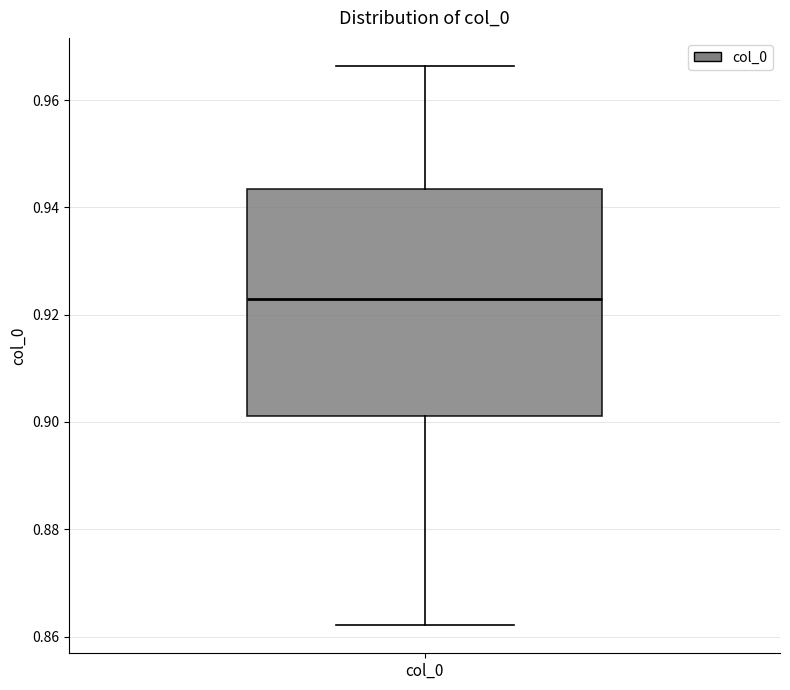

Transcribe this box plot: give where the median line is, the range the box spans, and where the two whiskers end, as read against the y-axis. The values are not printed on the chart, so give them approximately, as read against the axis.

median 0.922, box 0.902 to 0.944, whiskers 0.862 to 0.966